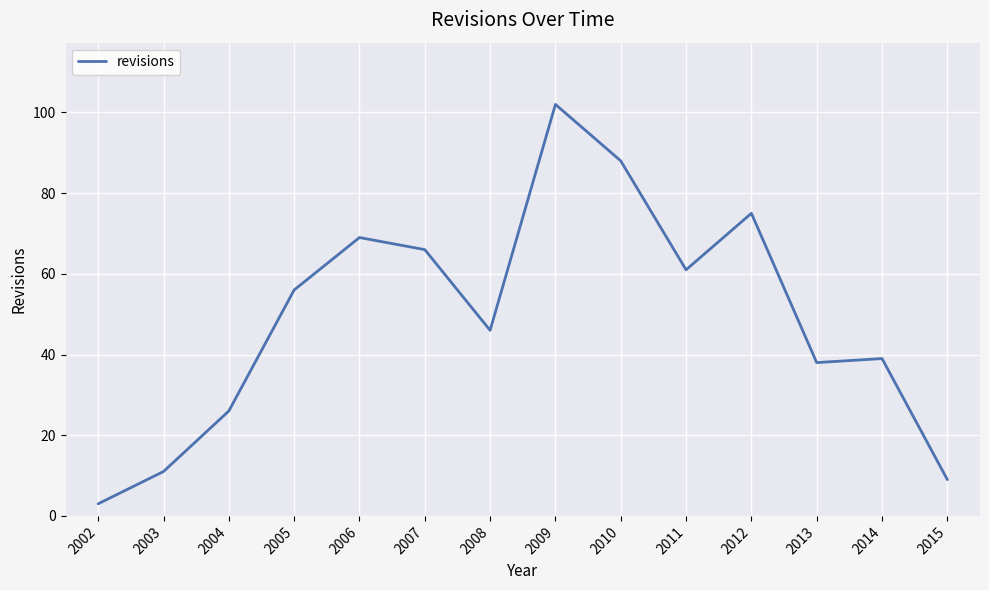

What is the difference between the values at 2006 and 2003?

58